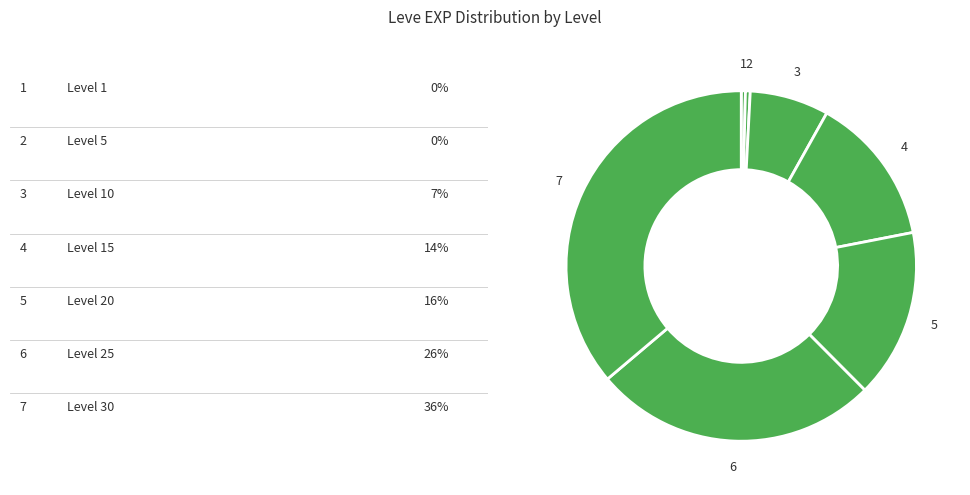

Does any single category account for the majority?

No